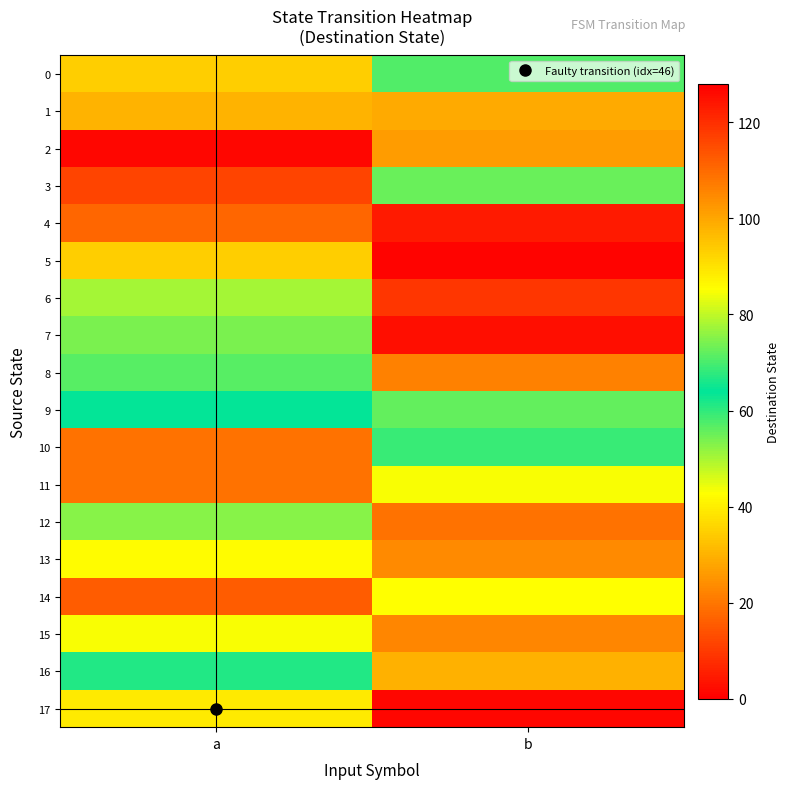

At which category is the sum across all series the highest?

b